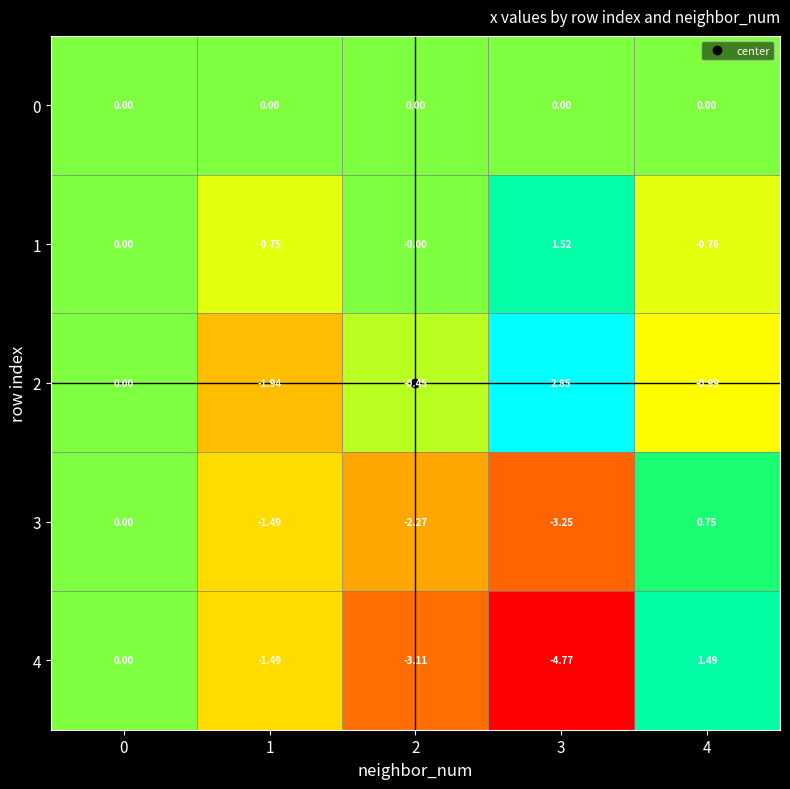

Count the number of categories in the chart.

5